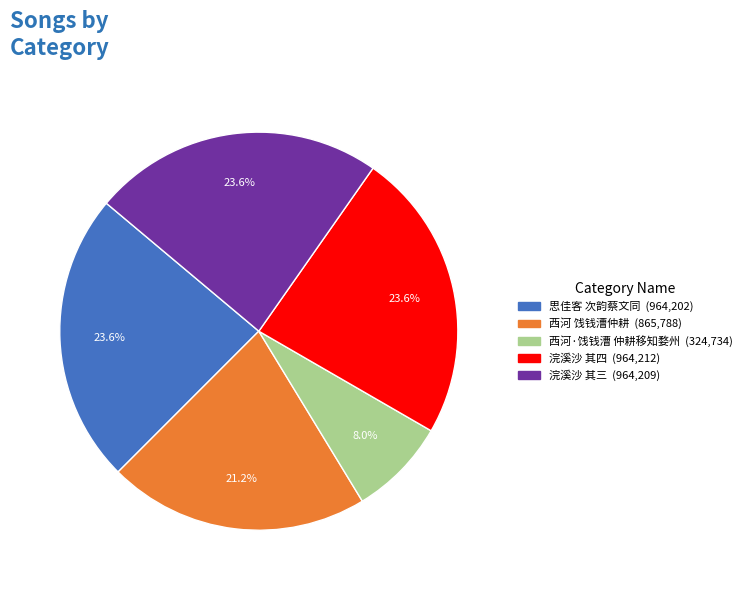

Does any single category account for the majority?

No